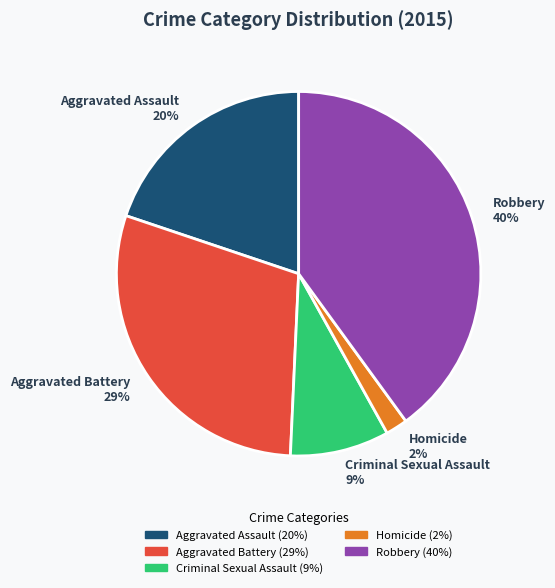

Which has a higher value, Criminal Sexual Assault or Aggravated Battery?

Aggravated Battery